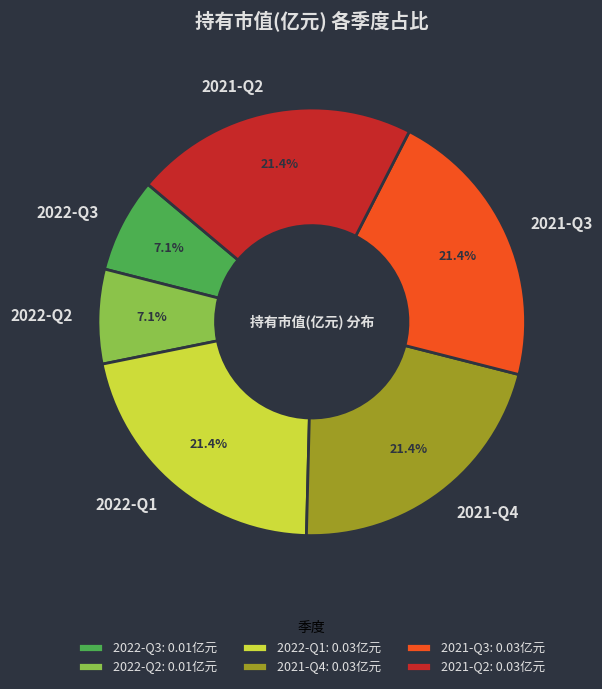

Between 2022-Q2 and 2022-Q1, which is larger?

2022-Q1